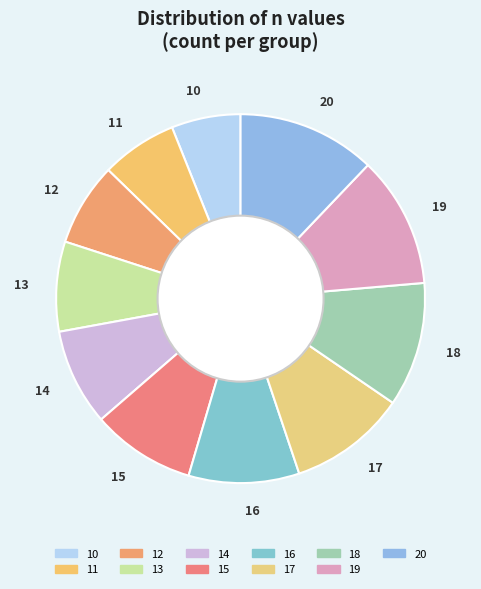

Which has a higher value, 15 or 18?

18